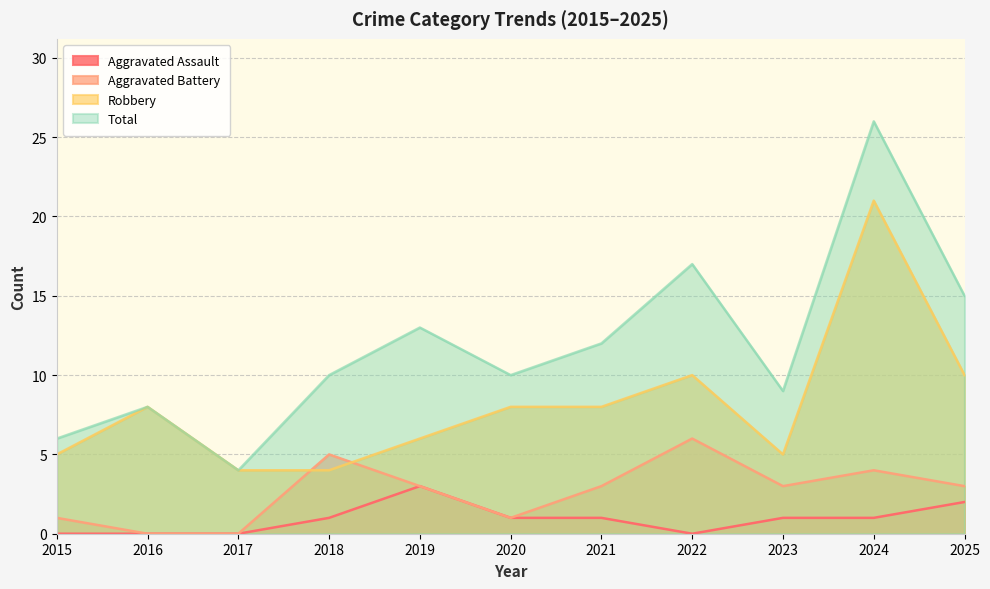

True or false: Robbery and Total cross at least once.

False